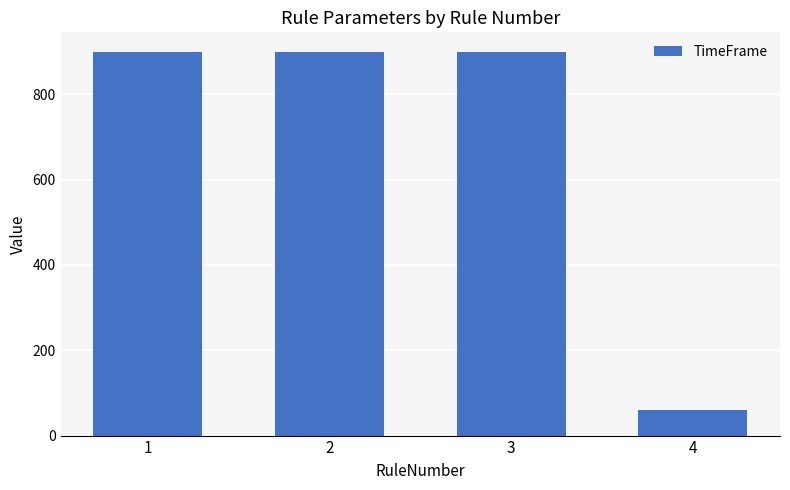

What is the maximum value shown in the chart?

900